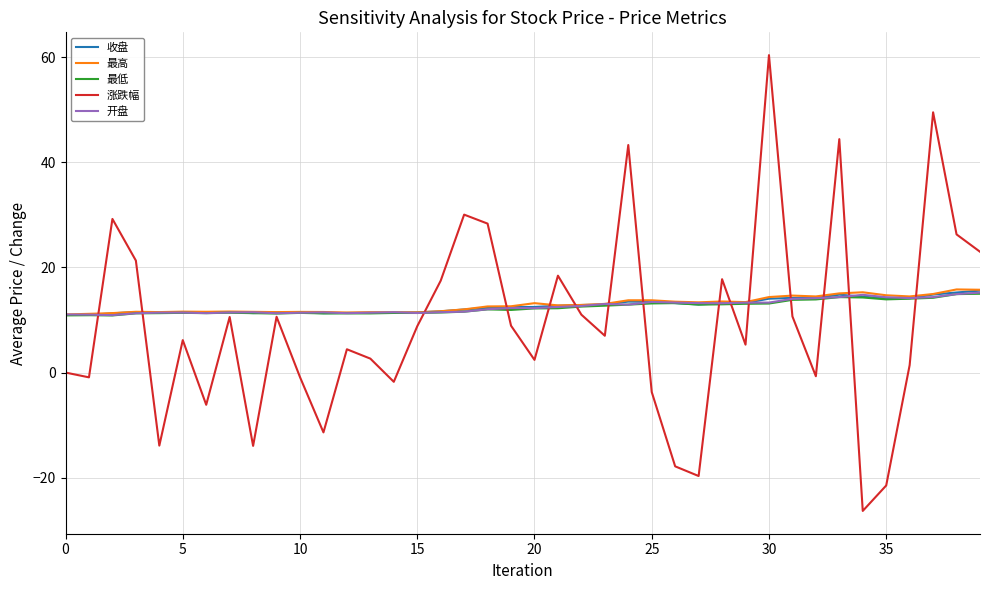

Which series has the largest range (max minus min)?

涨跌幅